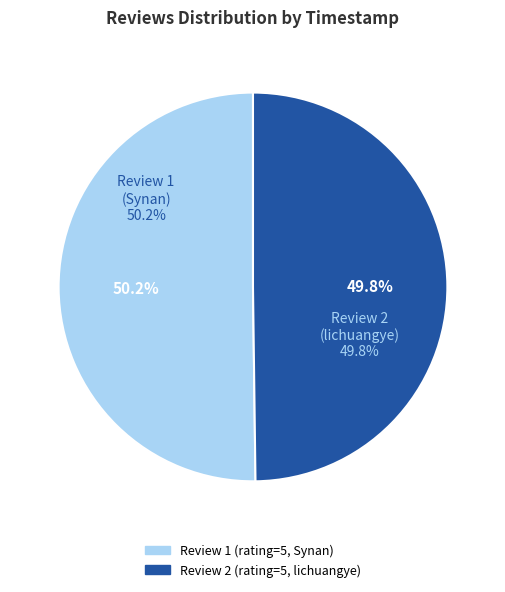

To the nearest percent, what is the average slice percentage?

50%